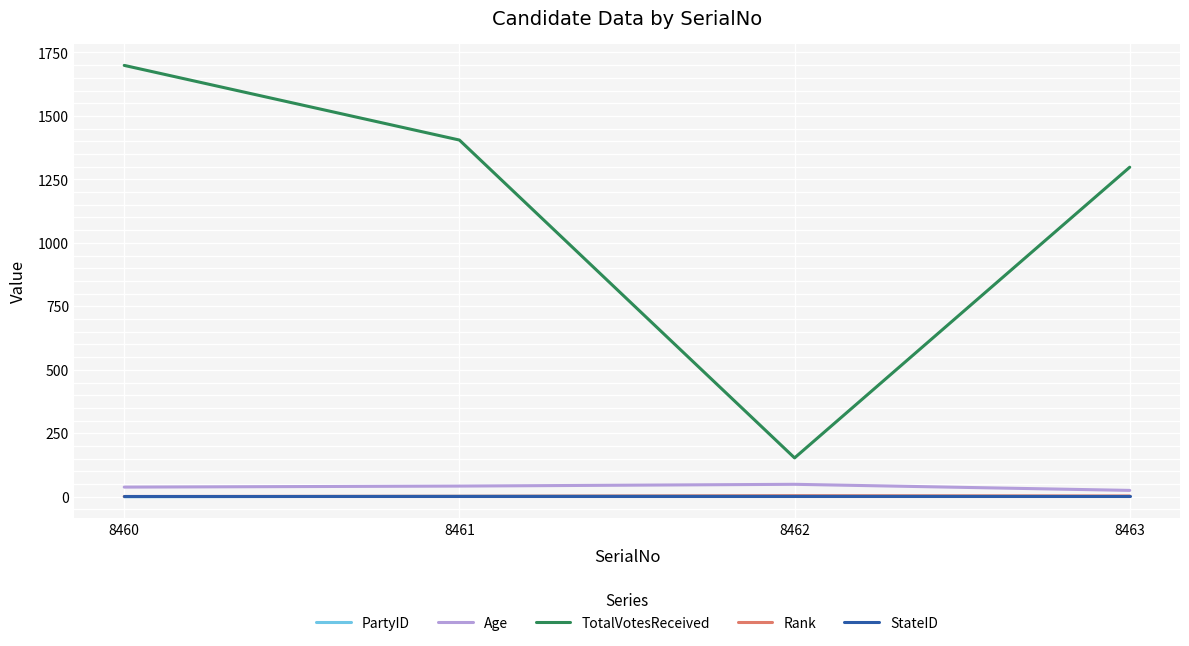

Which category has the highest value in the TotalVotesReceived series?

8460